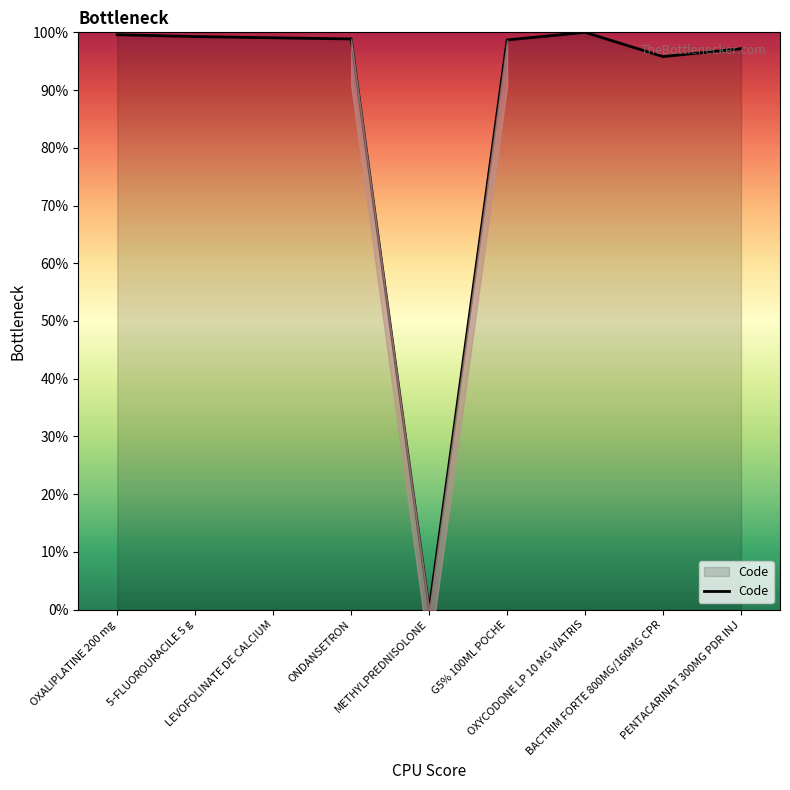

Reading left to right, transcribe all the data shown in this chart.

99.6	99.3	99.1	98.9	0.0	98.7	100.0	95.8	97.2